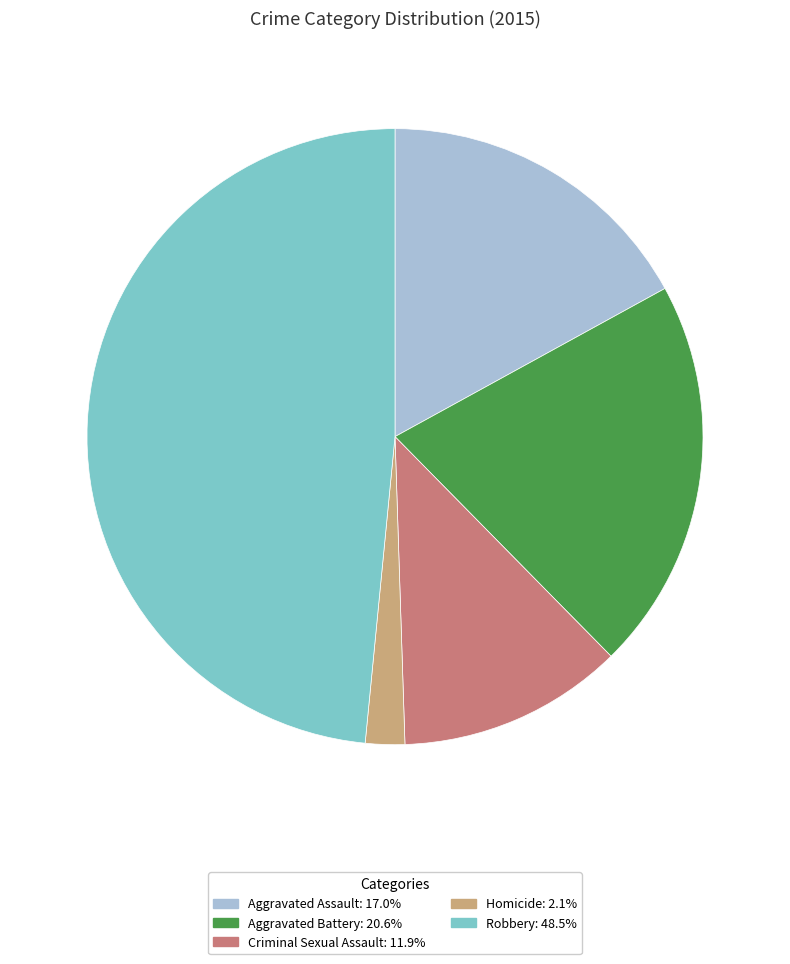

Approximately how many times larger is the value at Homicide compared to Aggravated Battery?

0.1